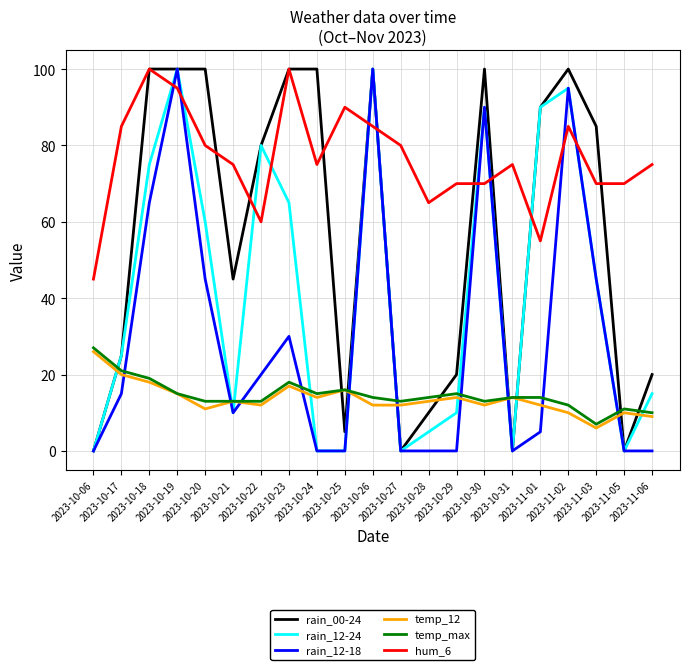

At which label does temp_12 reach its peak?

2023-10-06